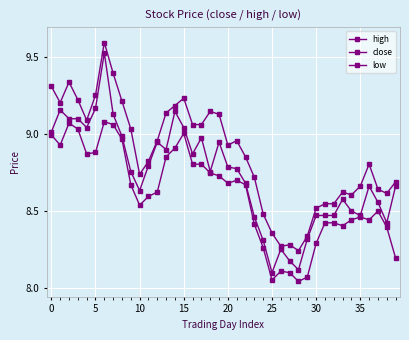

How many data points does each series have?

40